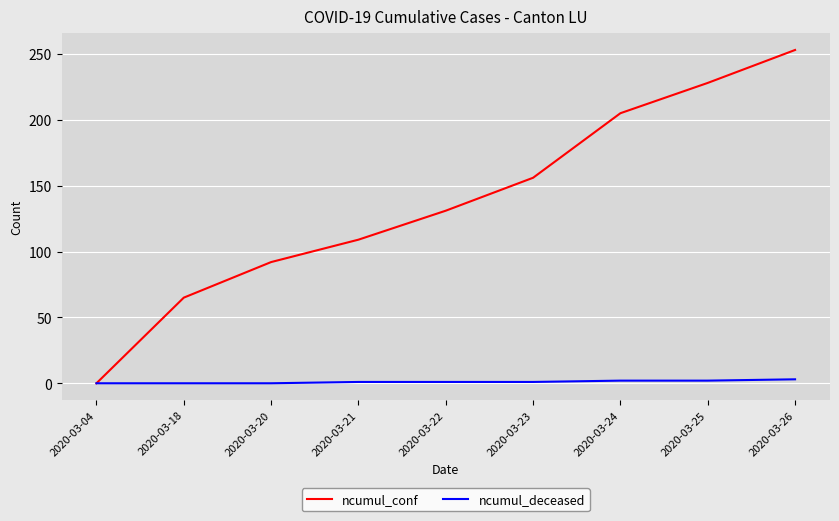

List the series in order of their peak value, highest first.

ncumul_conf, ncumul_deceased